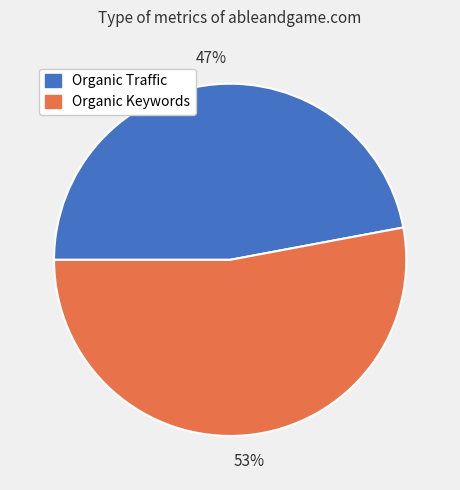

Which has a higher value, Organic Keywords or Organic Traffic?

Organic Keywords